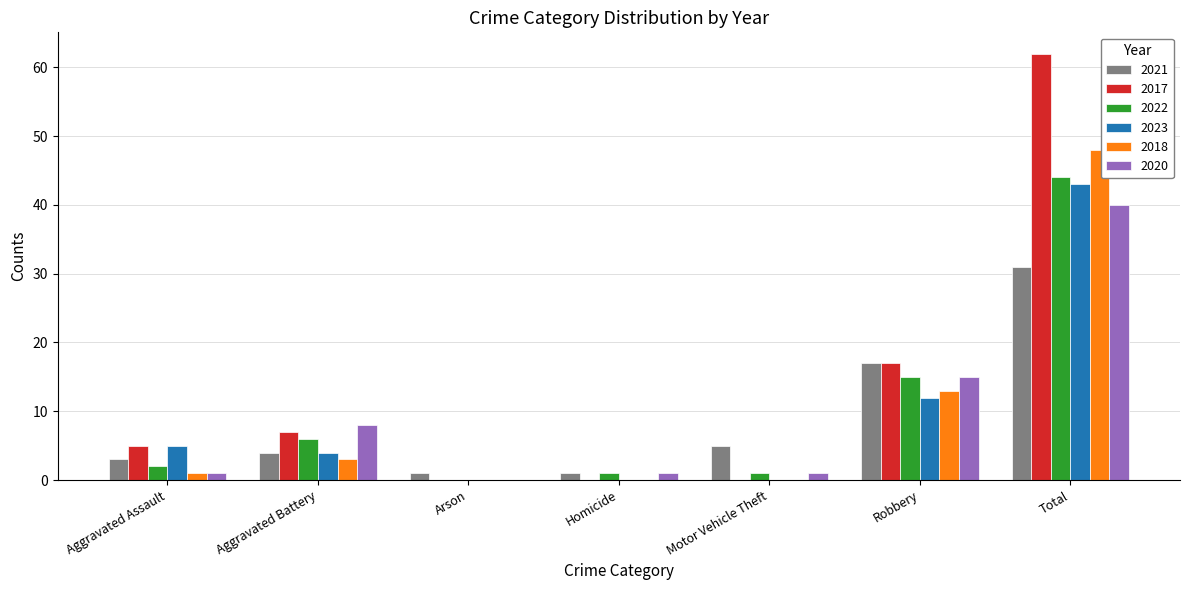

What is the maximum value shown in the chart?

62